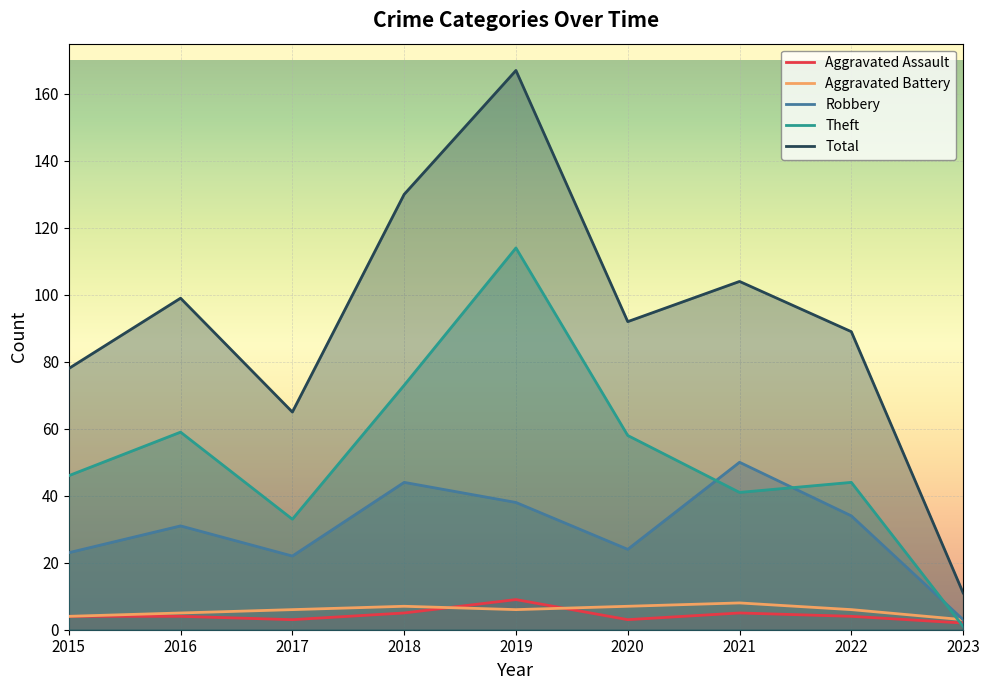

True or false: Total and Robbery intersect in this chart.

False